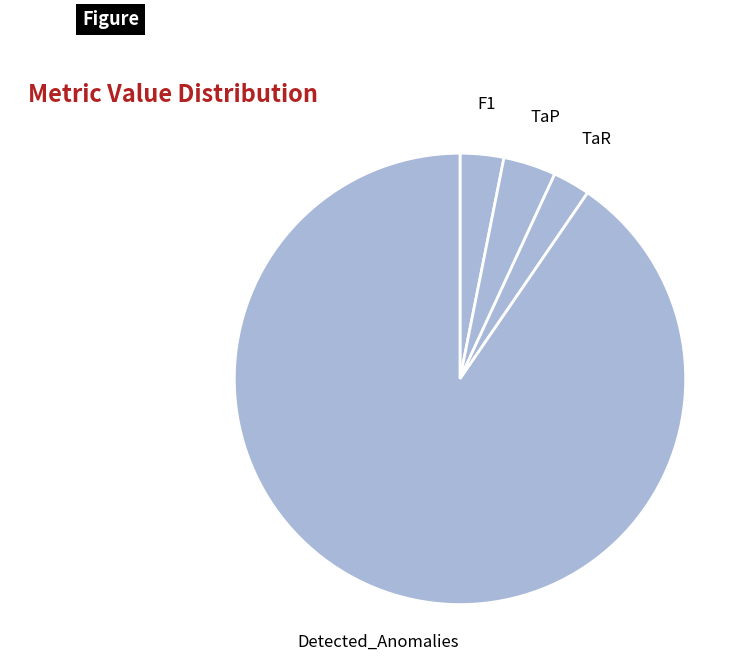

Is it true that Detected_Anomalies is 90% of the pie?

True